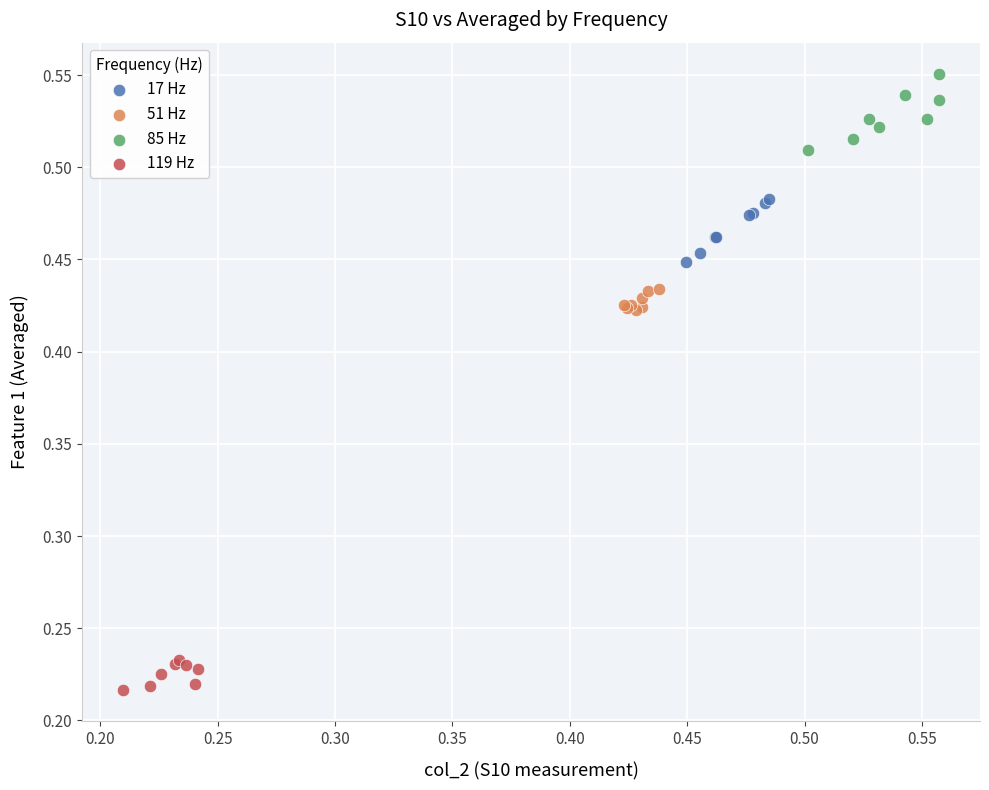

Which series contains the lowest Y value?

119 Hz